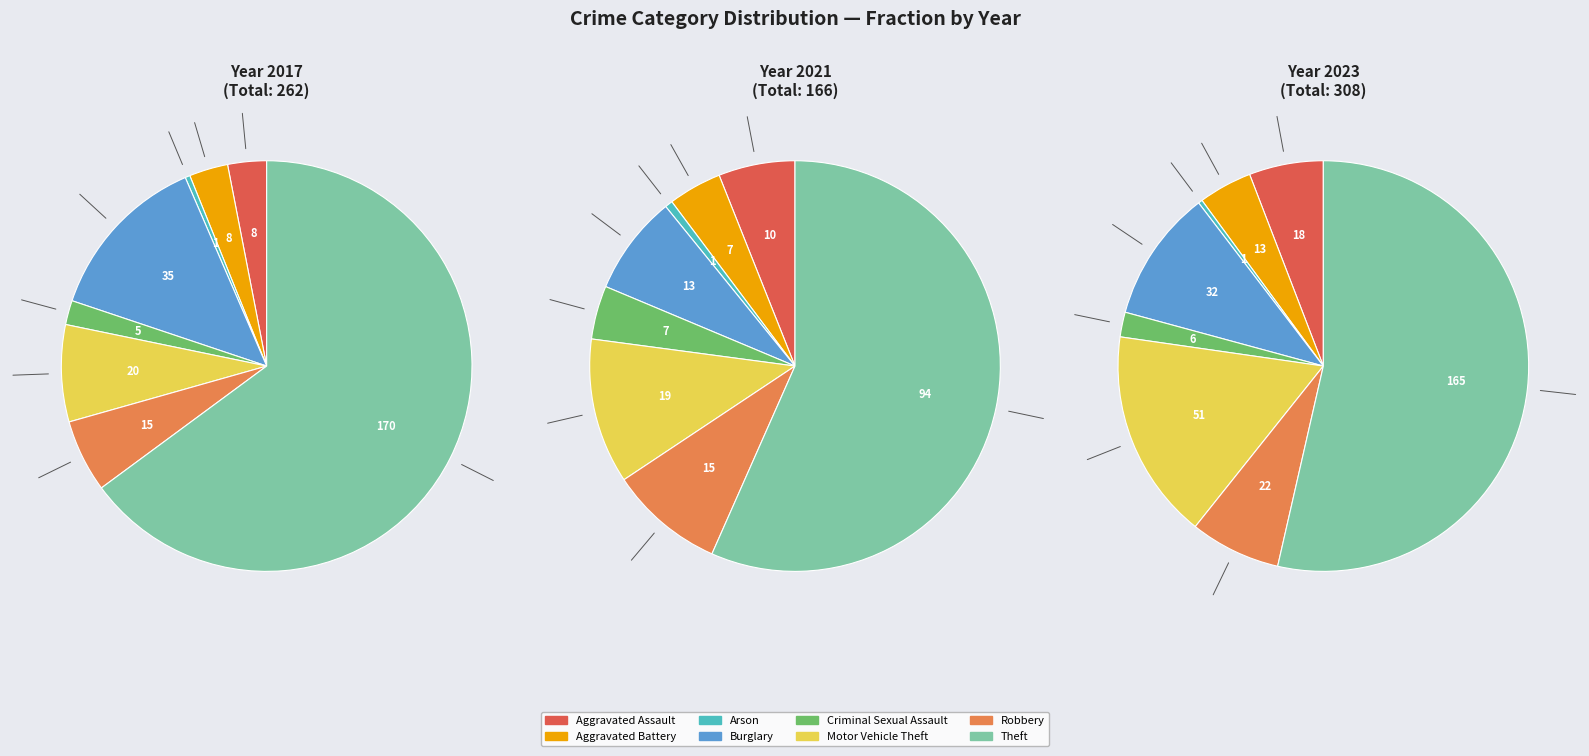

To the nearest percent, what is the difference between the largest and smallest slice percentages?

53%